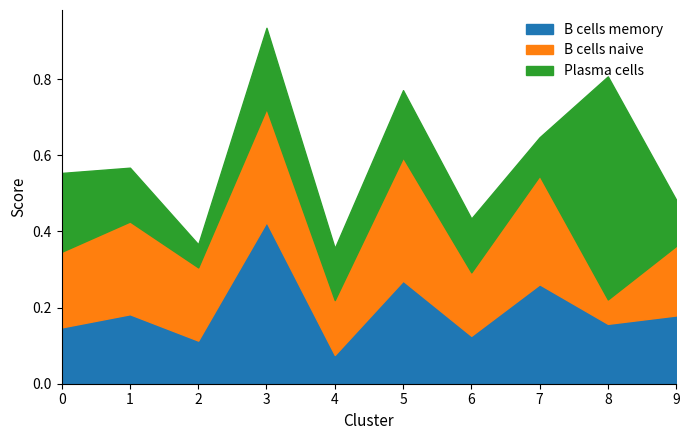

What is the value of the B cells naive point at the 9th from the left?

0.1